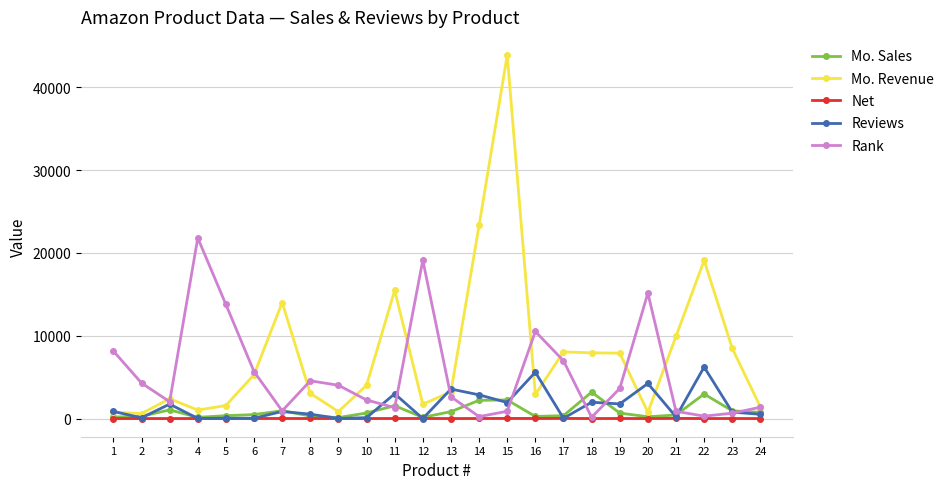

Which series has the largest range (max minus min)?

Mo. Revenue